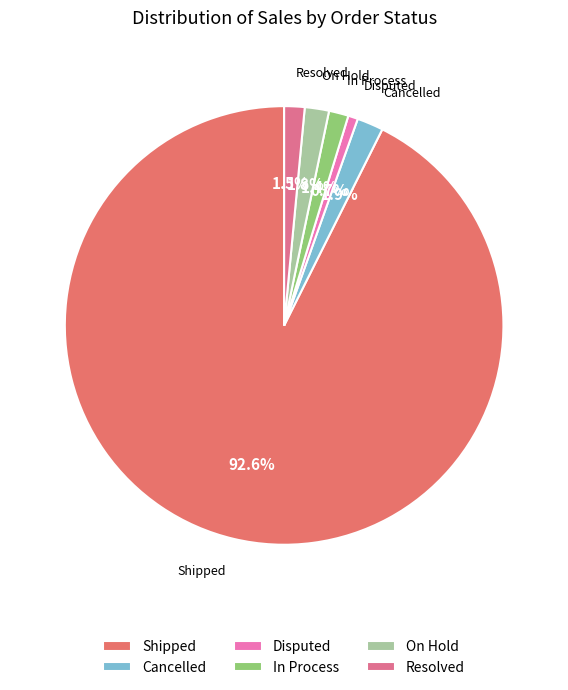

To the nearest percent, what portion does Shipped represent?

93%